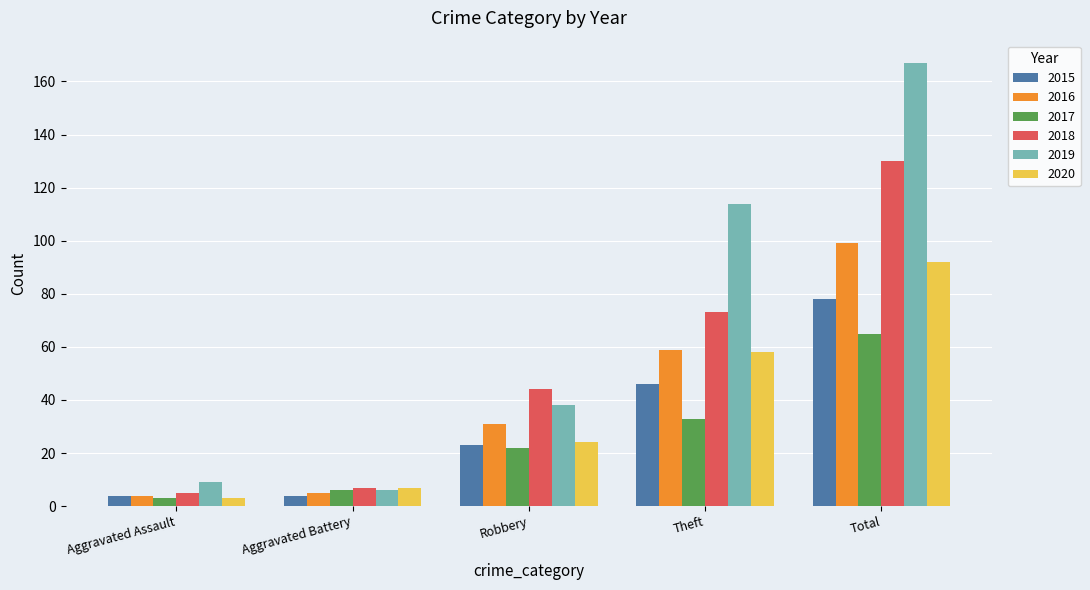

What value does the 2020 series have at Robbery?

24